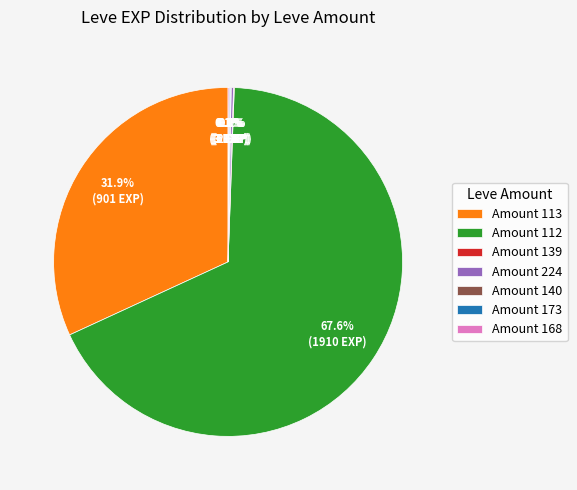

What is the largest slice in the pie chart?

Amount 112